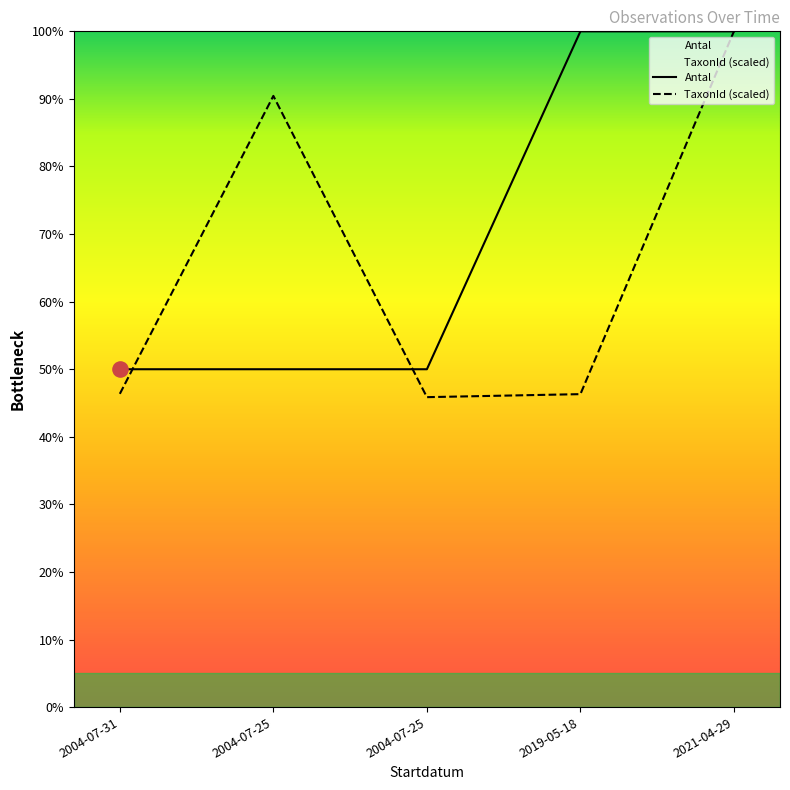

How many lines are shown in the chart?

2